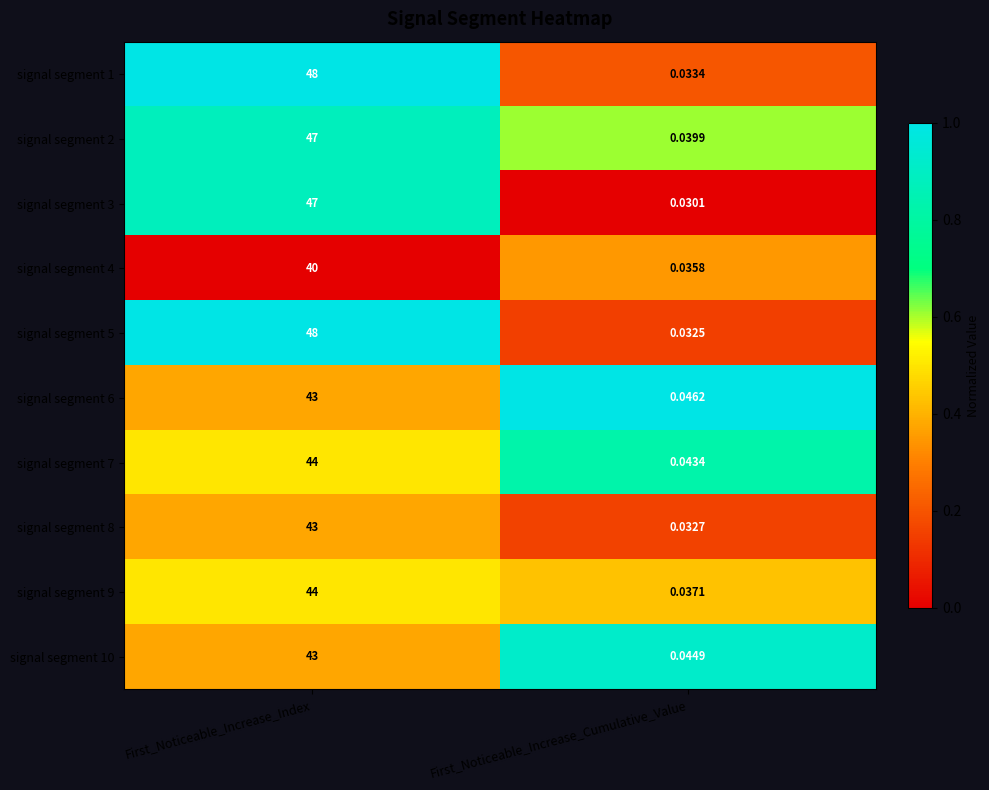

Which category has the lowest value across all series?

First_Noticeable_Increase_Cumulative_Value